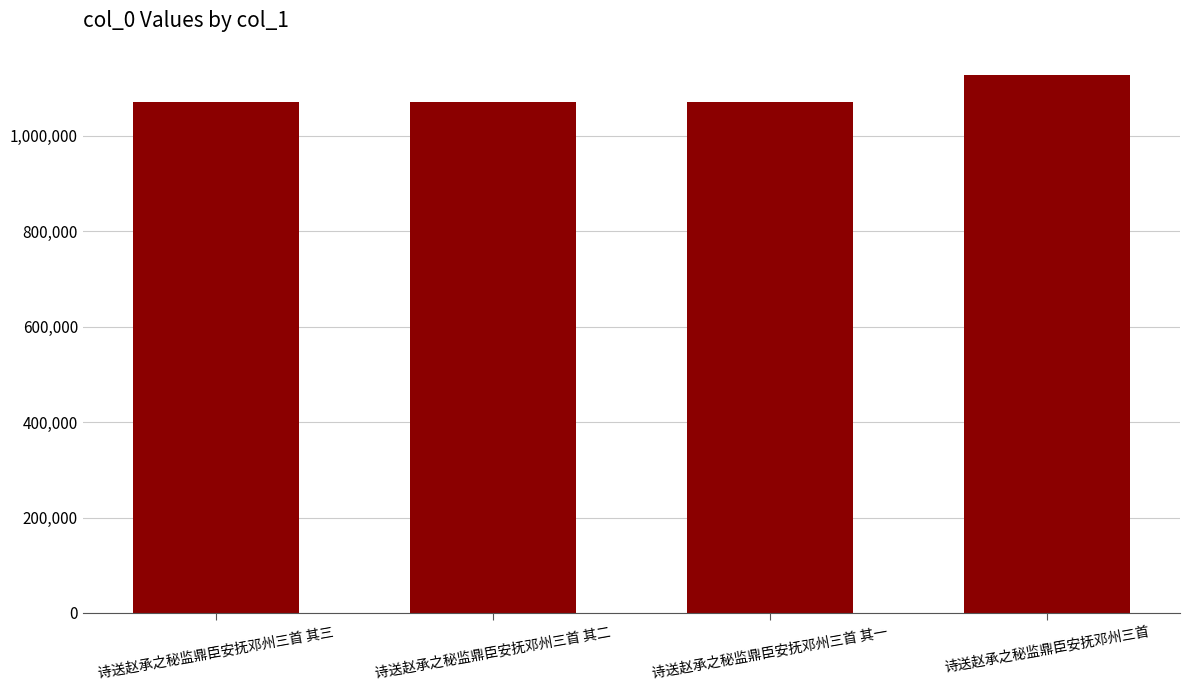

What is the greatest value displayed?

1128276